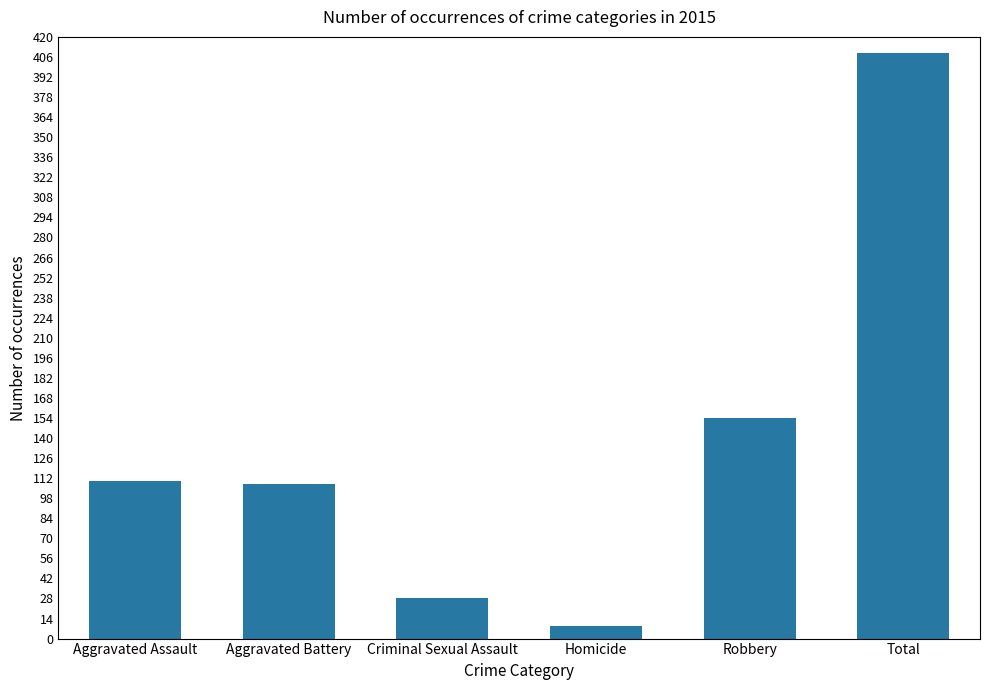

Reading right to left, extract all data points from this chart.

Total=409	Robbery=154	Homicide=9	Criminal Sexual Assault=28	Aggravated Battery=108	Aggravated Assault=110